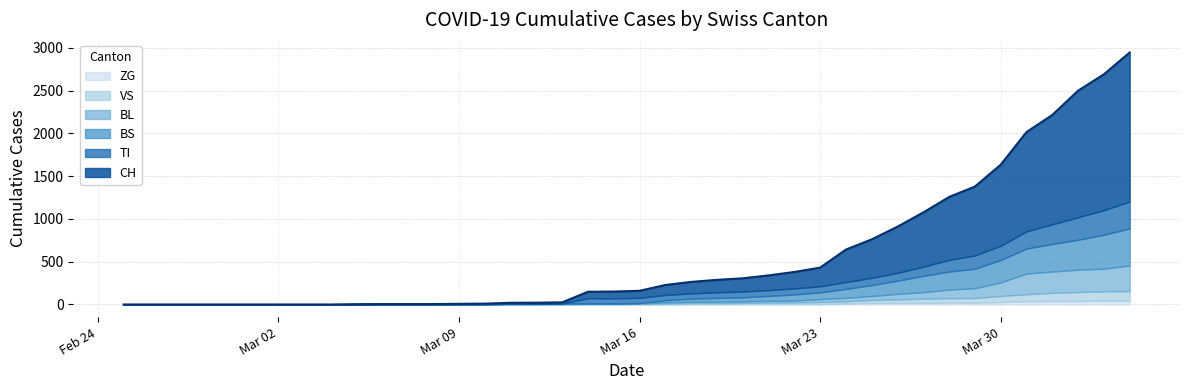

What are all the series names shown in the legend?

ZG, VS, BL, BS, TI, CH